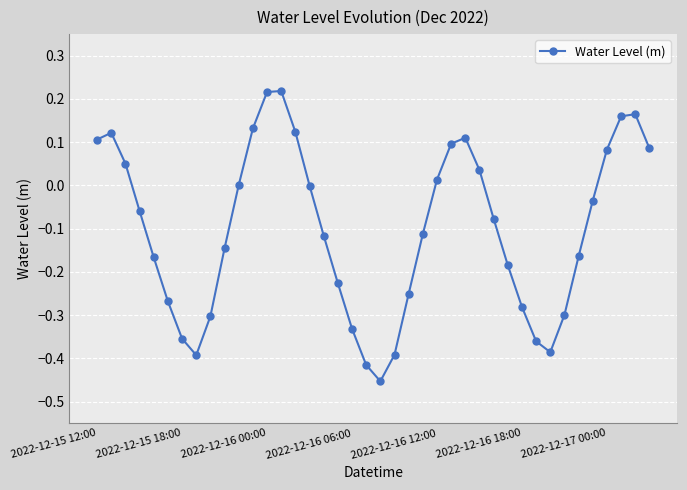

Is this an area chart (filled region under the line)?

No